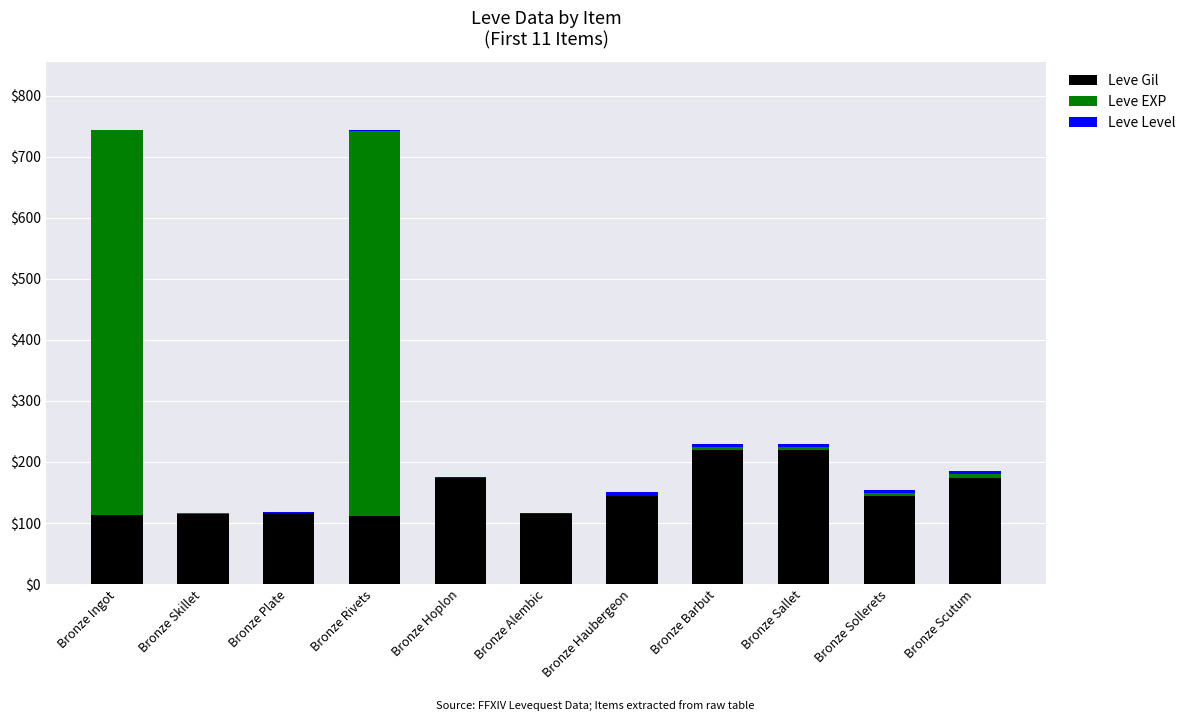

What is the highest value of the Leve Gil series?

220